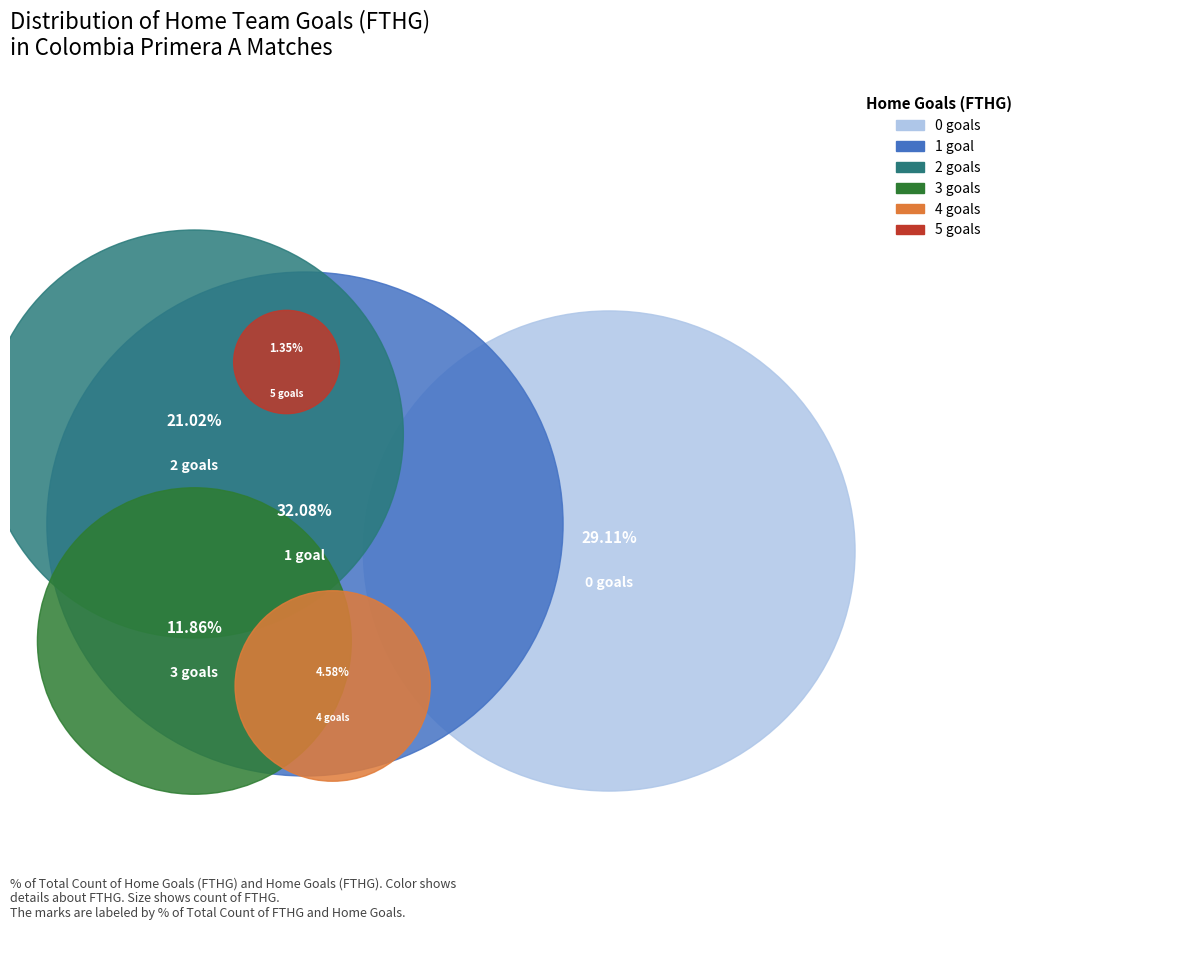

Is it true that 4 is 17% of the pie?

False